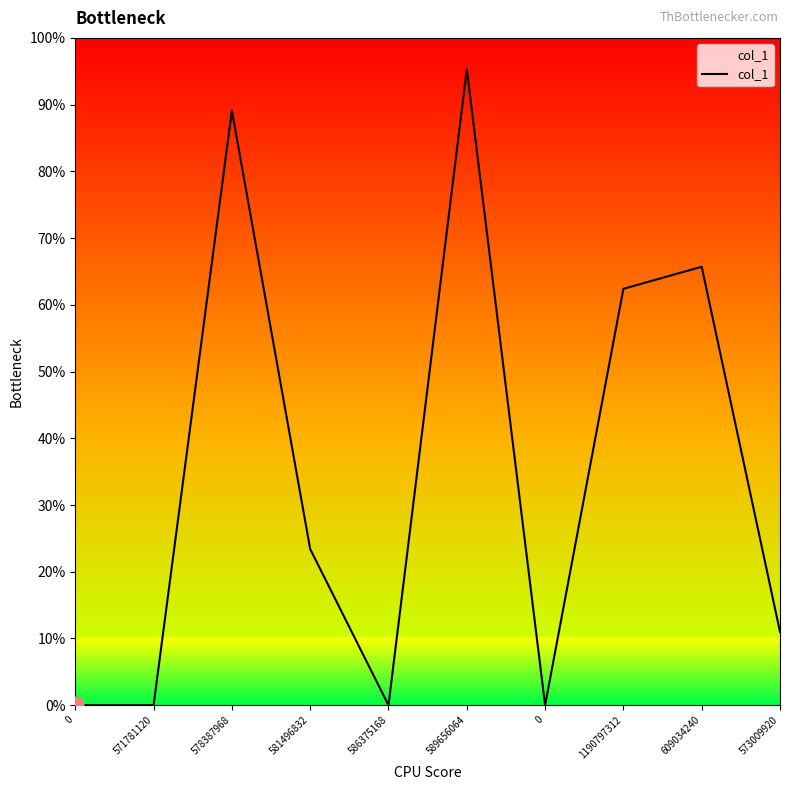

Rank the categories by value from highest to lowest.

589656064, 578387968, 609034240, 1190797312, 581496832, 573009920, 0, 571781120, 586375168, 0